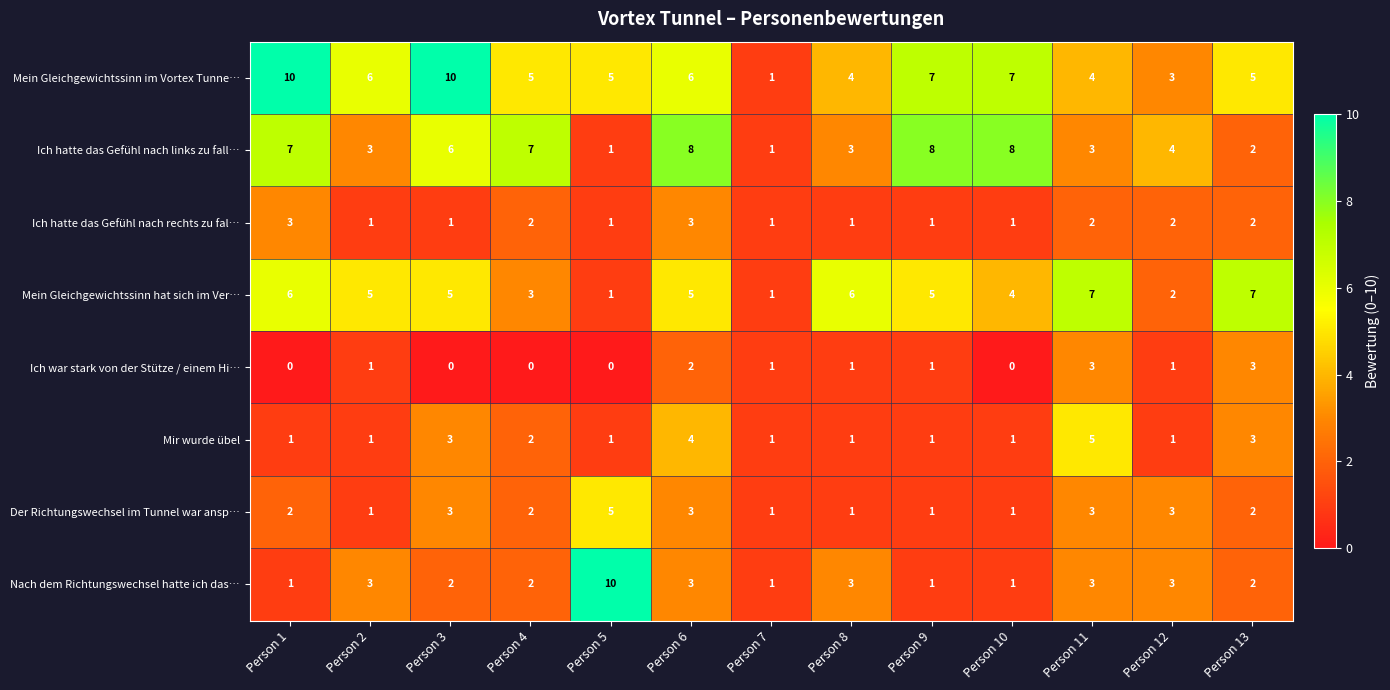

The Ich hatte das Gefühl nach links zu fall… series shows 1 at Person 5. True or false?

True